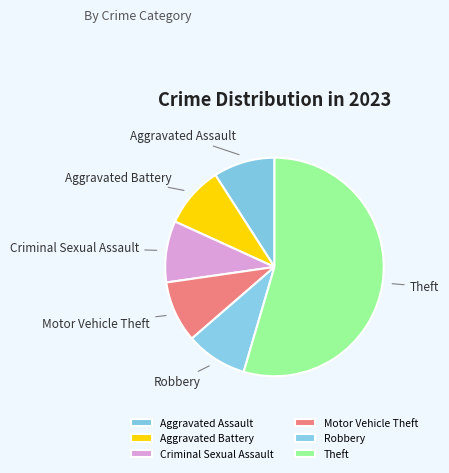

How many slices are in this pie chart?

6